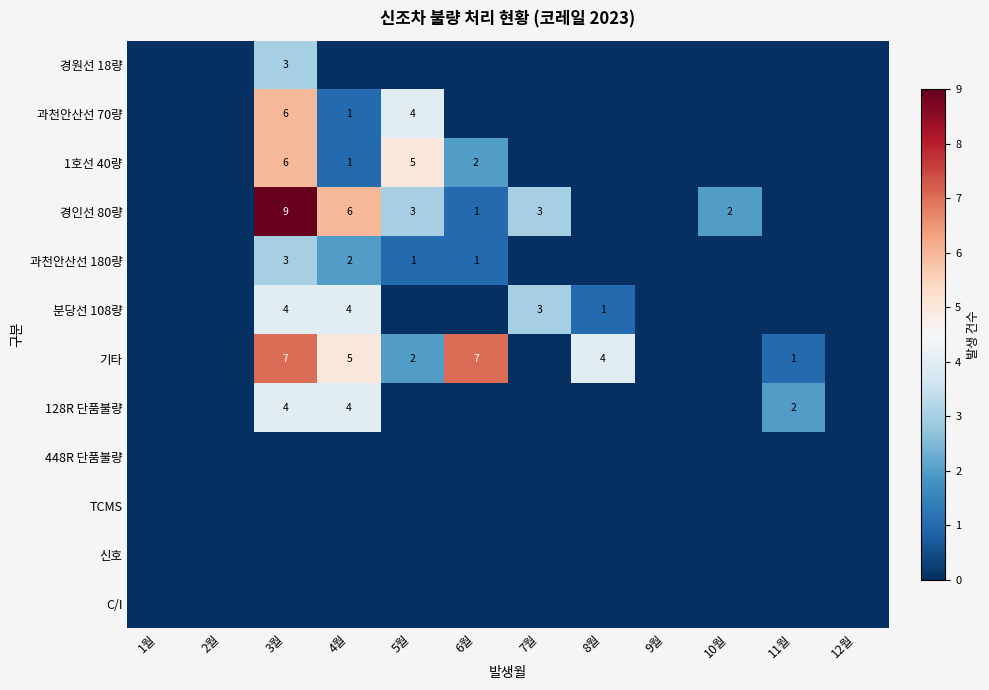

Is it true that 기타 equals 4 at 8월?

True